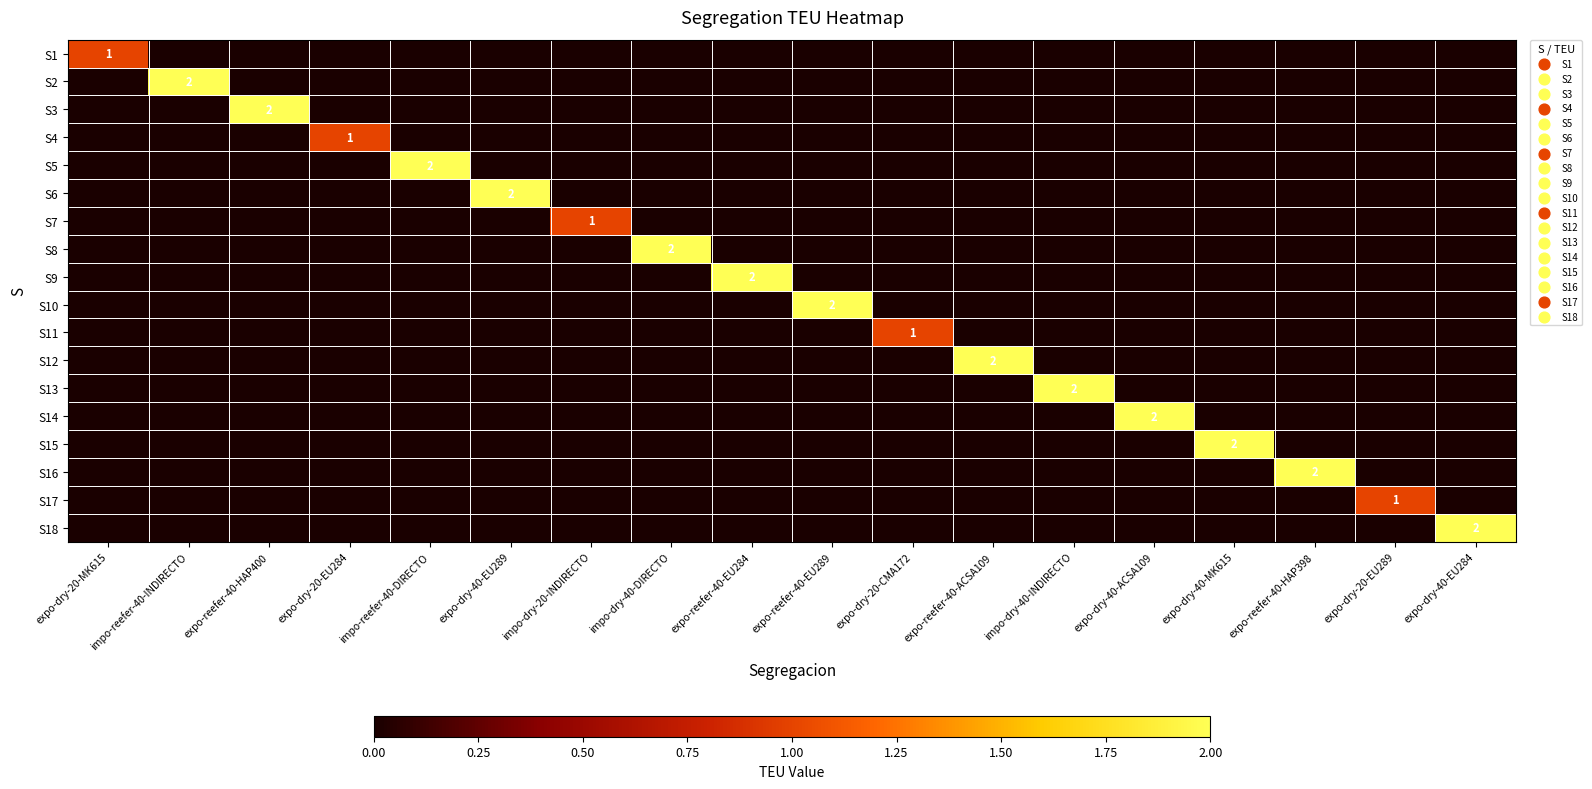

How many series are shown in this chart?

18